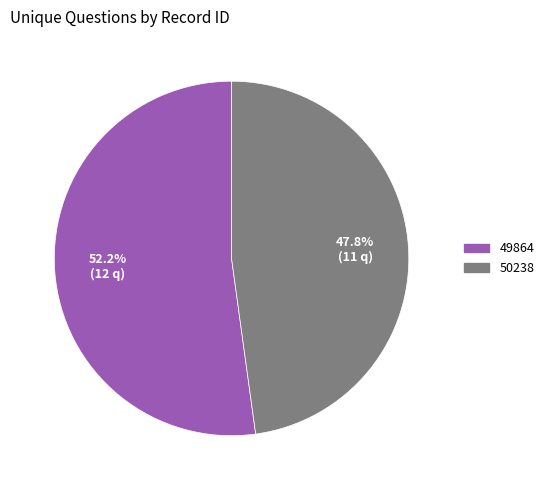

Is there any slice that represents more than half of the pie?

Yes